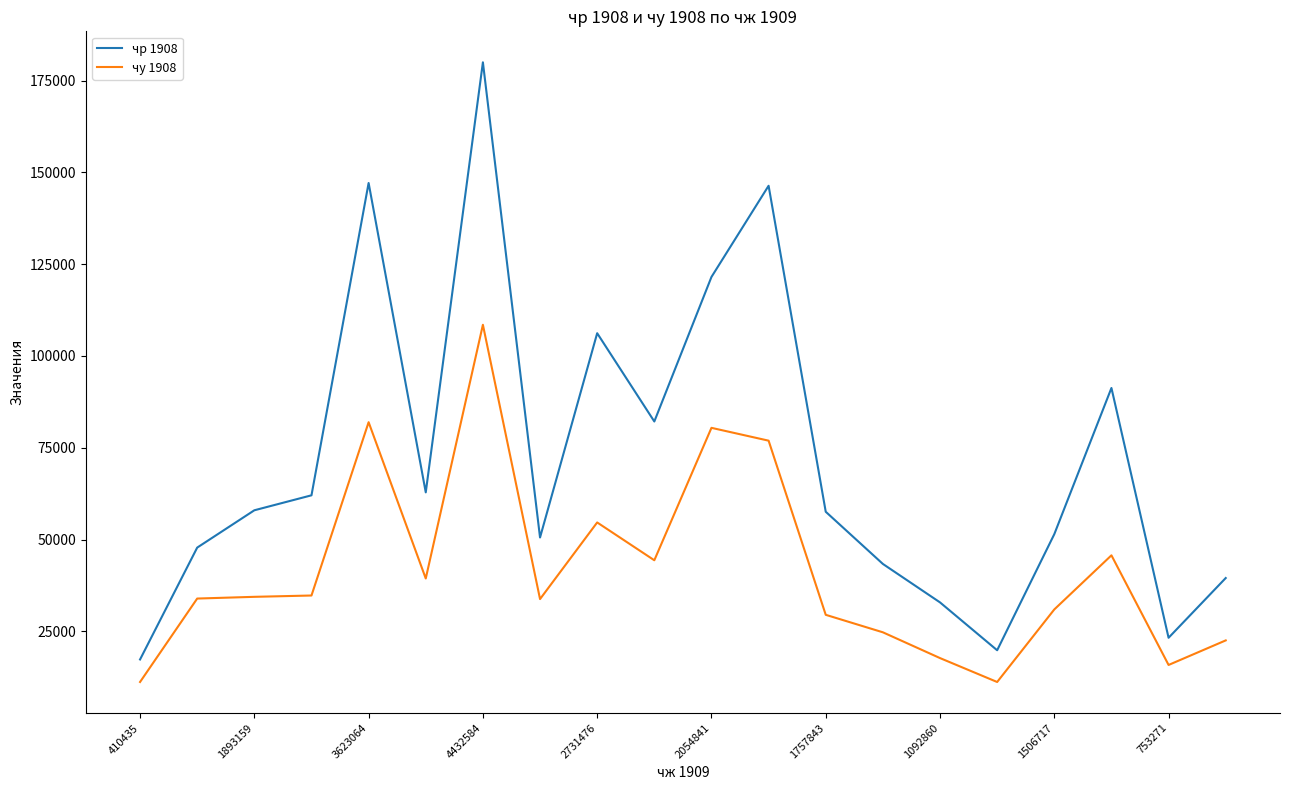

What are all the series names shown in the legend?

чр 1908, чу 1908